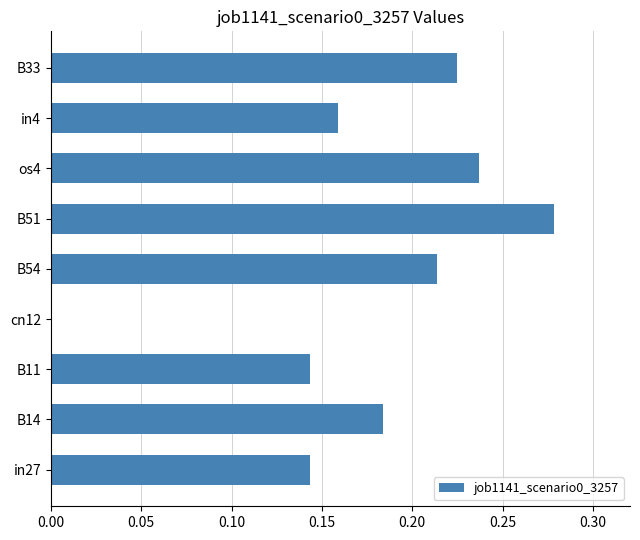

What is the sum of all values?

1.6